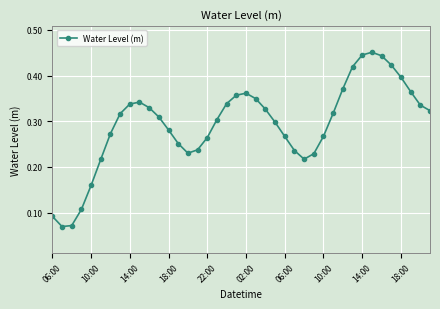

How many values are between 0 and 1?

40